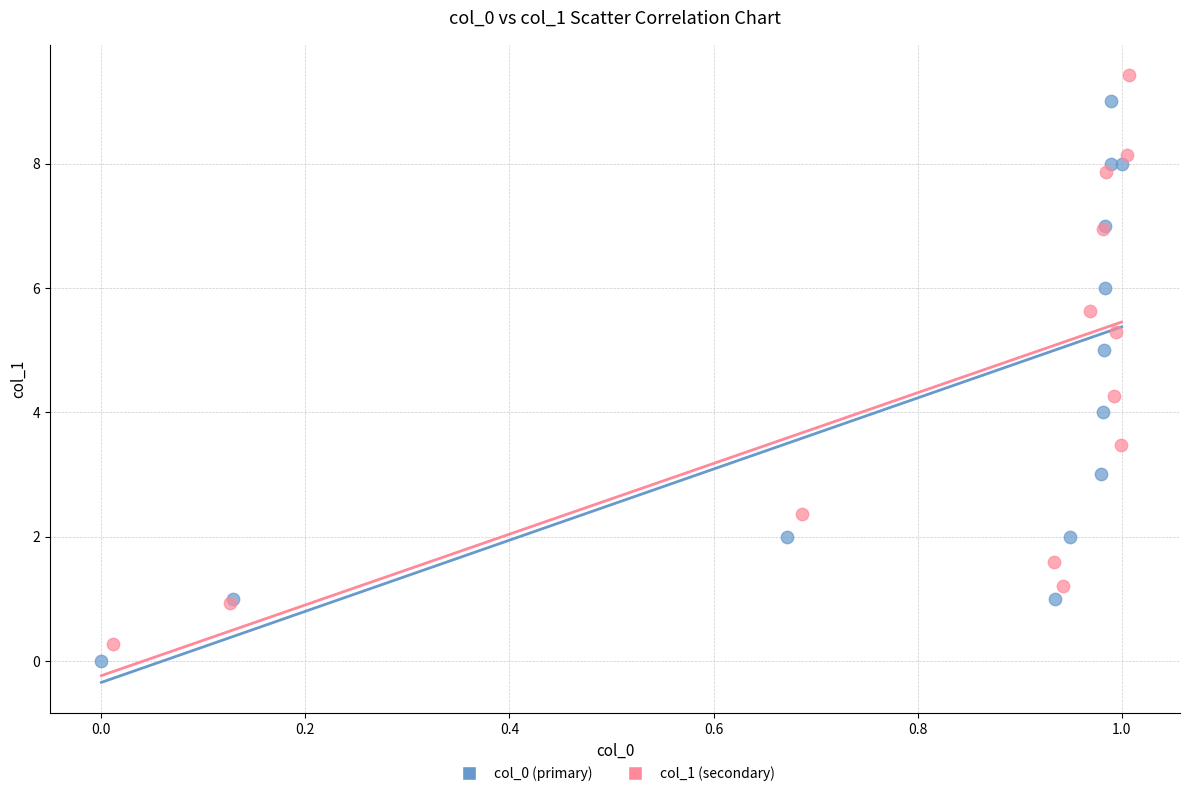

What are all the series names shown in the legend?

col_0 (primary), col_1 (secondary)